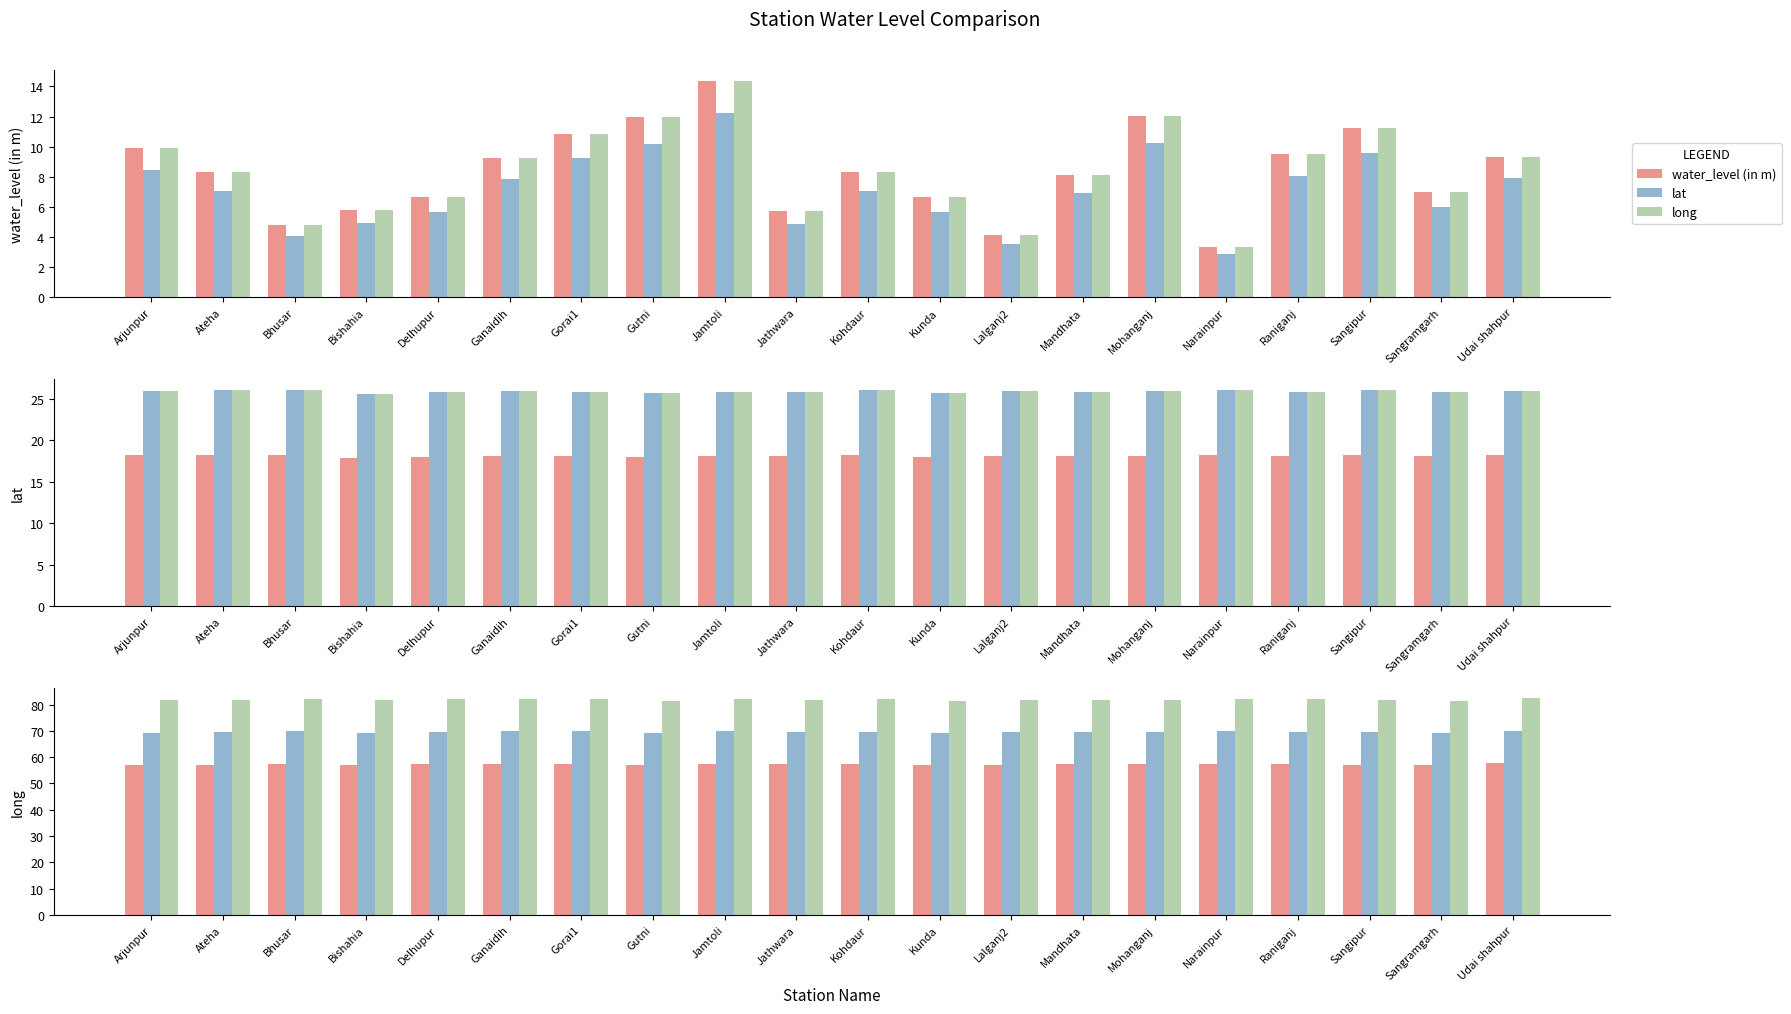

Rank the series by their average value, from lowest to highest.

water_level (in m), lat, long